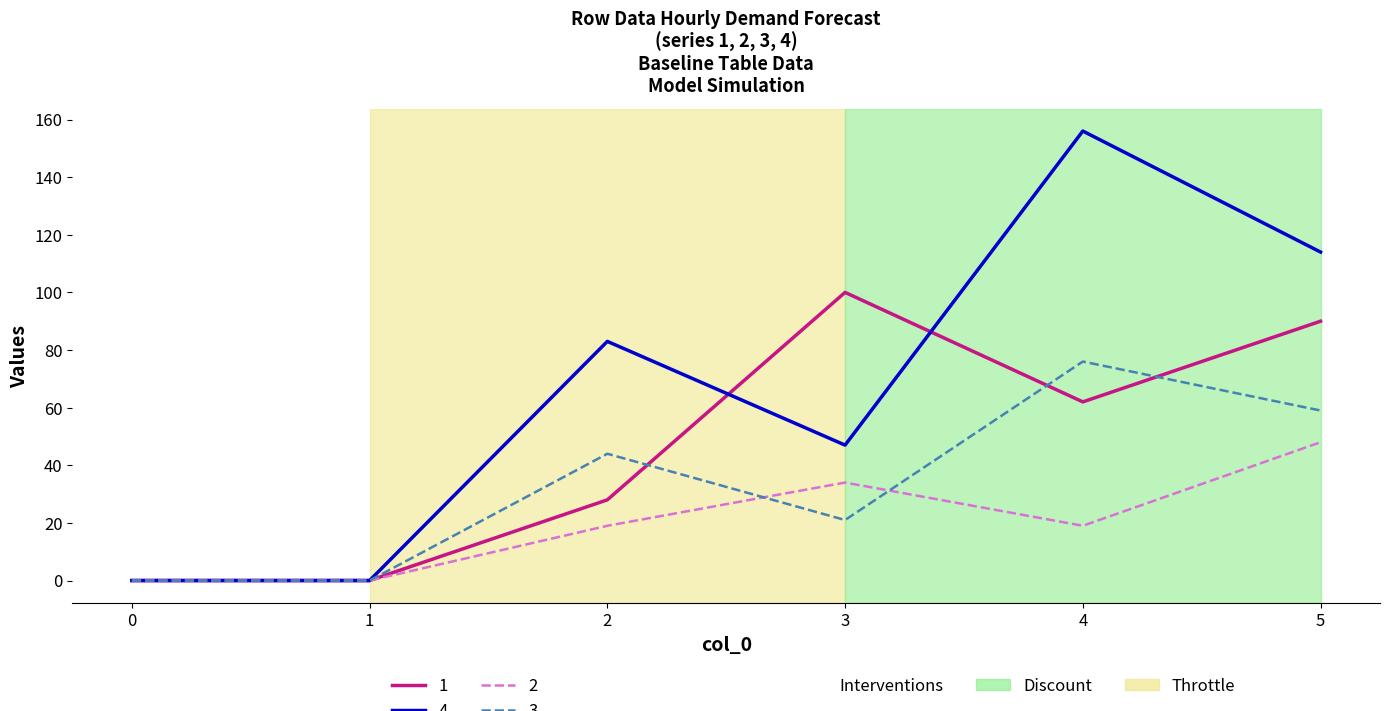

How many lines are shown in the chart?

4